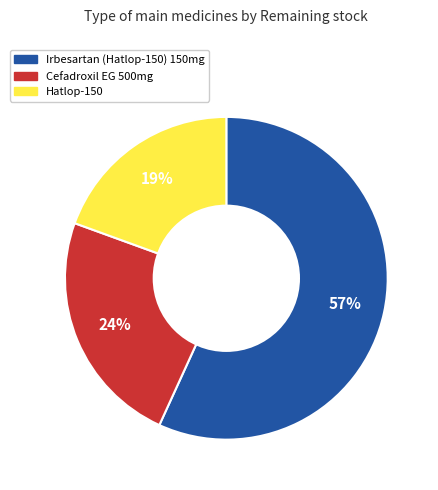

Is it true that Irbesartan (Hatlop-150) 150mg is 62% of the pie?

False